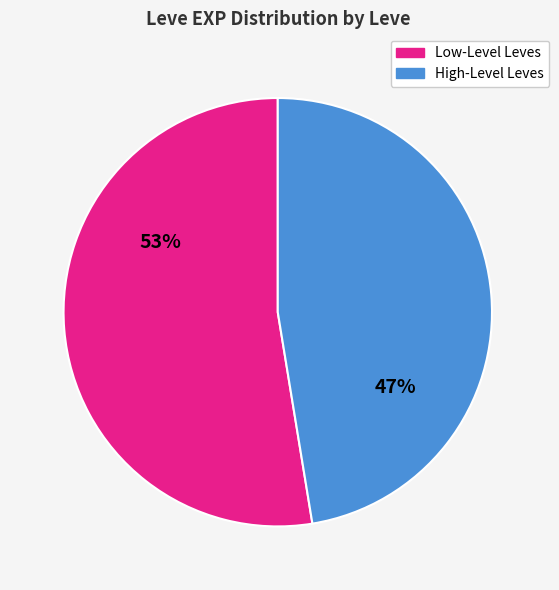

Does any single category account for the majority?

Yes